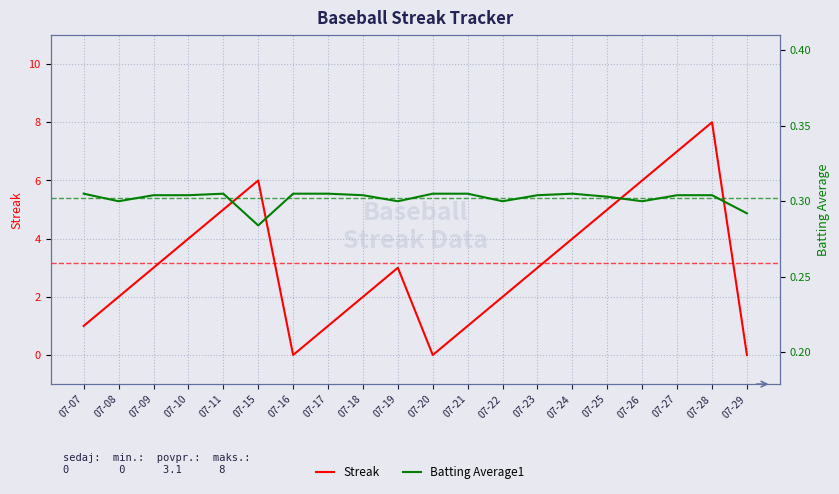

What is the greatest value displayed?

8.0